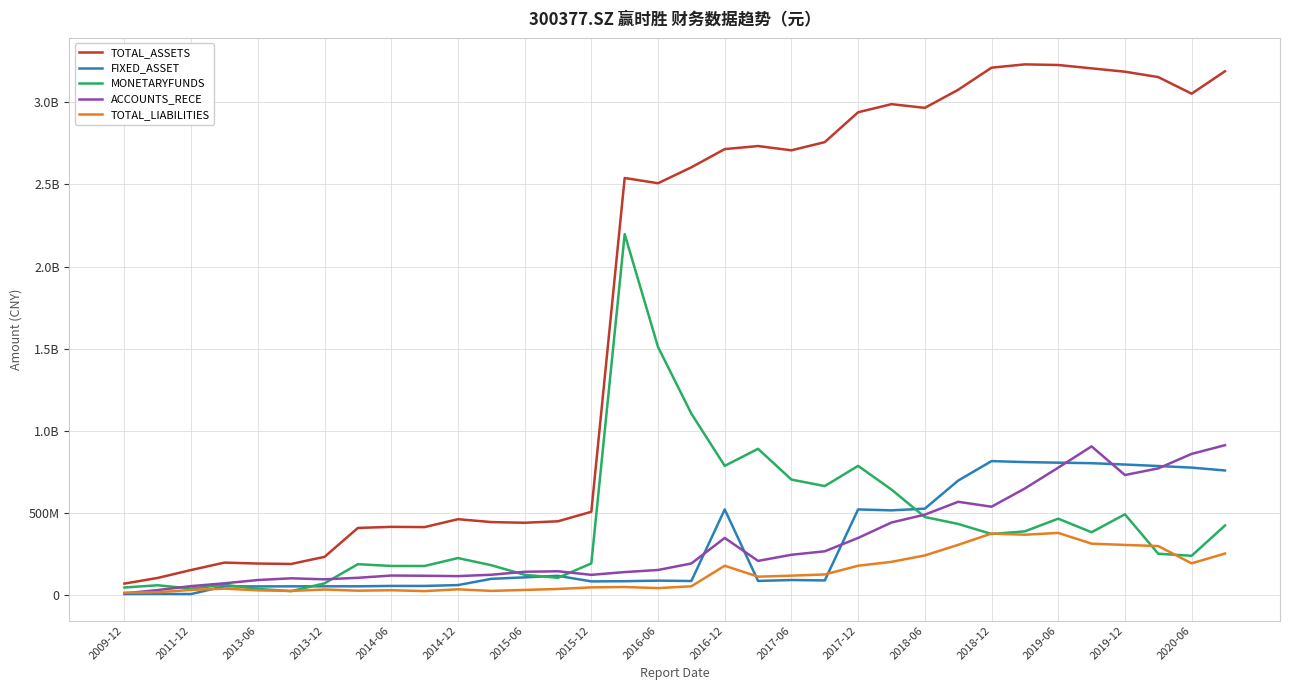

What is the average value of the ACCOUNTS_RECE series?

323748240.9